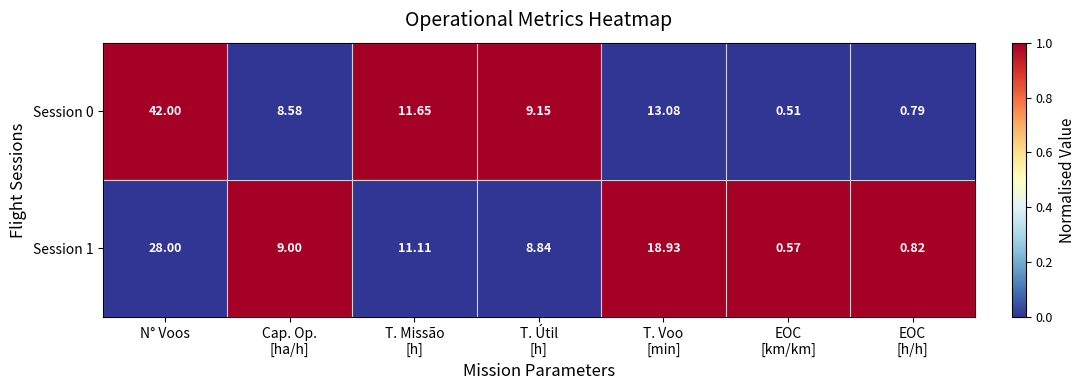

At which category is the sum across all series the highest?

N° Voos